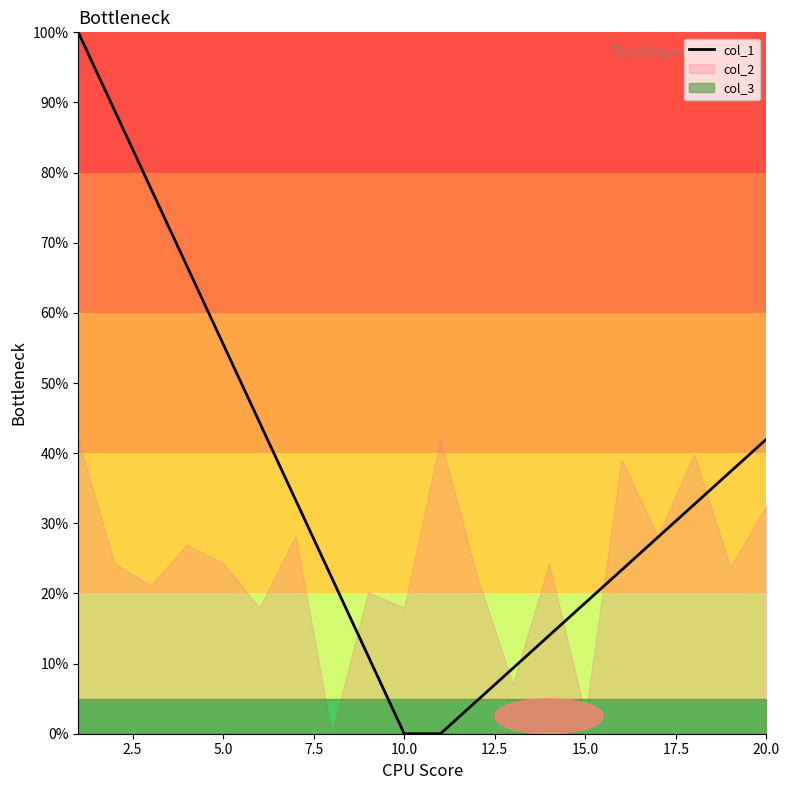

What is the highest value of the col_1 series?

100.0